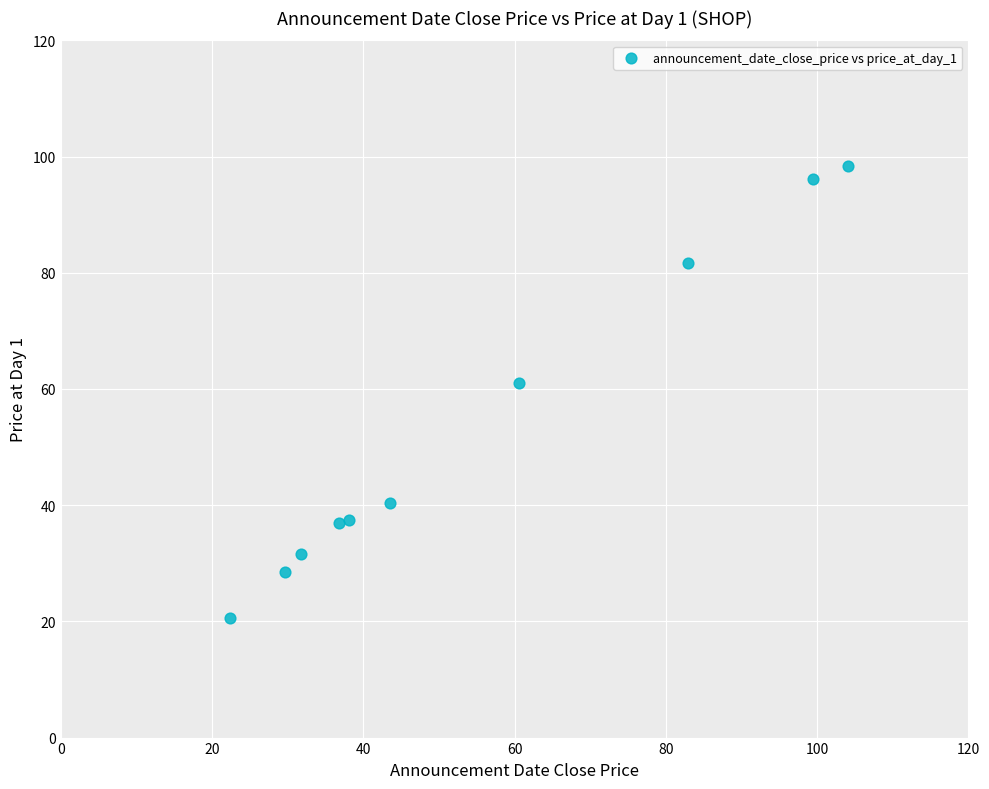

What Y value in the scatter plot is closest to 59?

61.0